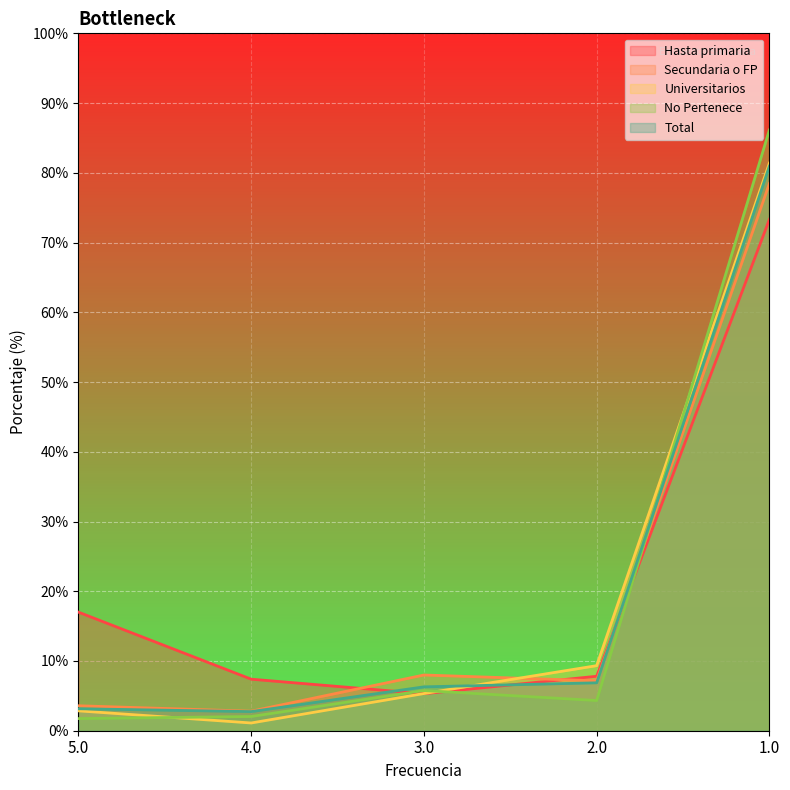

What is the value of the Total point at the 3rd from the left?

6.3